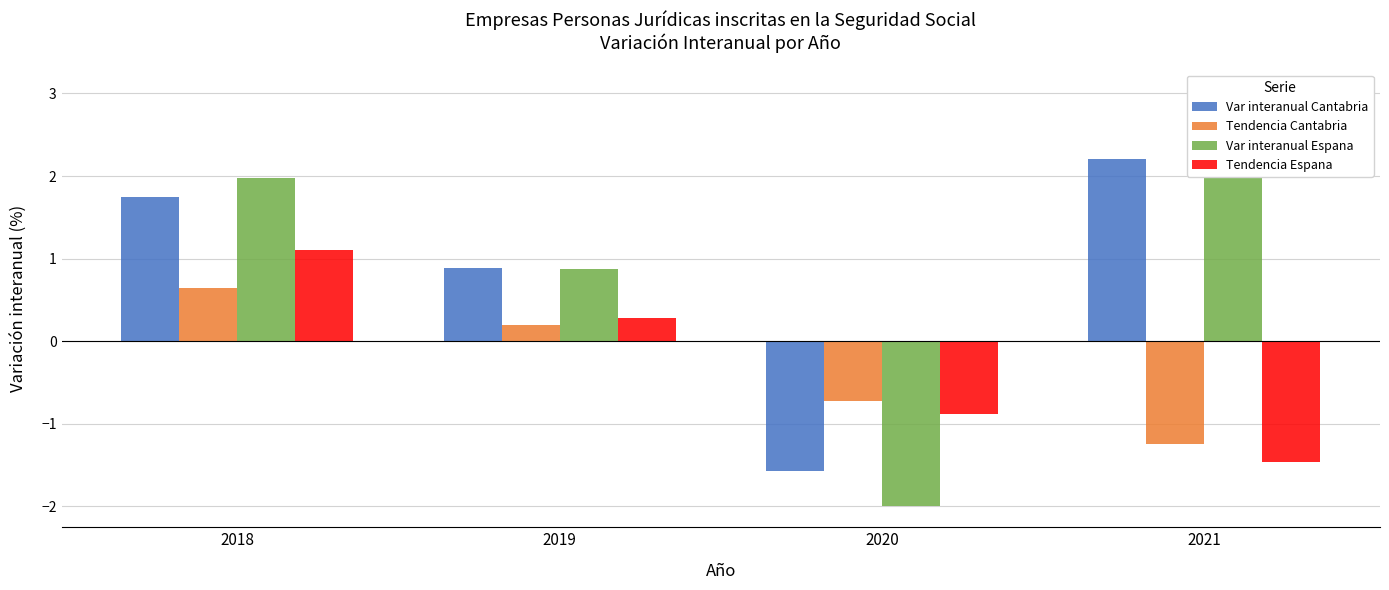

Which series has the largest total across all categories?

Var interanual Espana